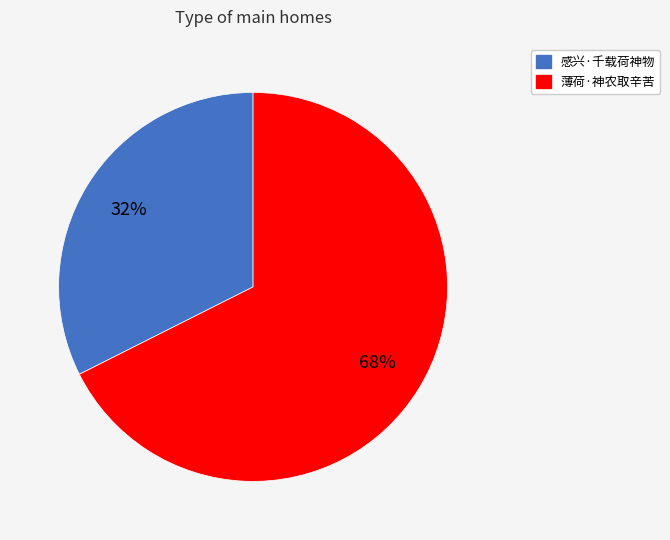

Which category has the biggest portion of the pie?

薄荷·神农取辛苦